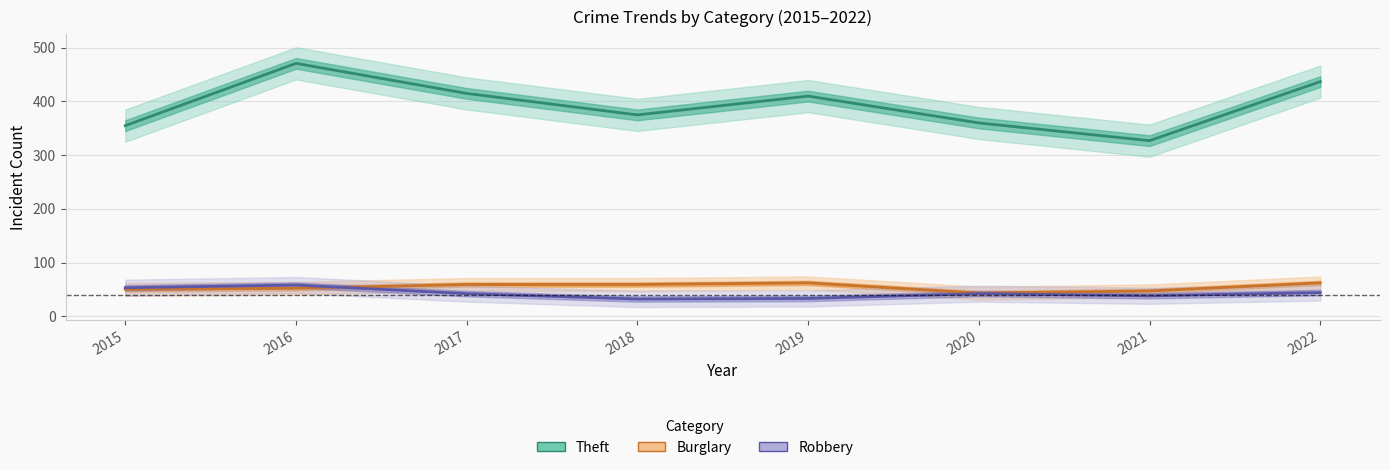

True or false: Burglary has a value of 43 at 2020.

True